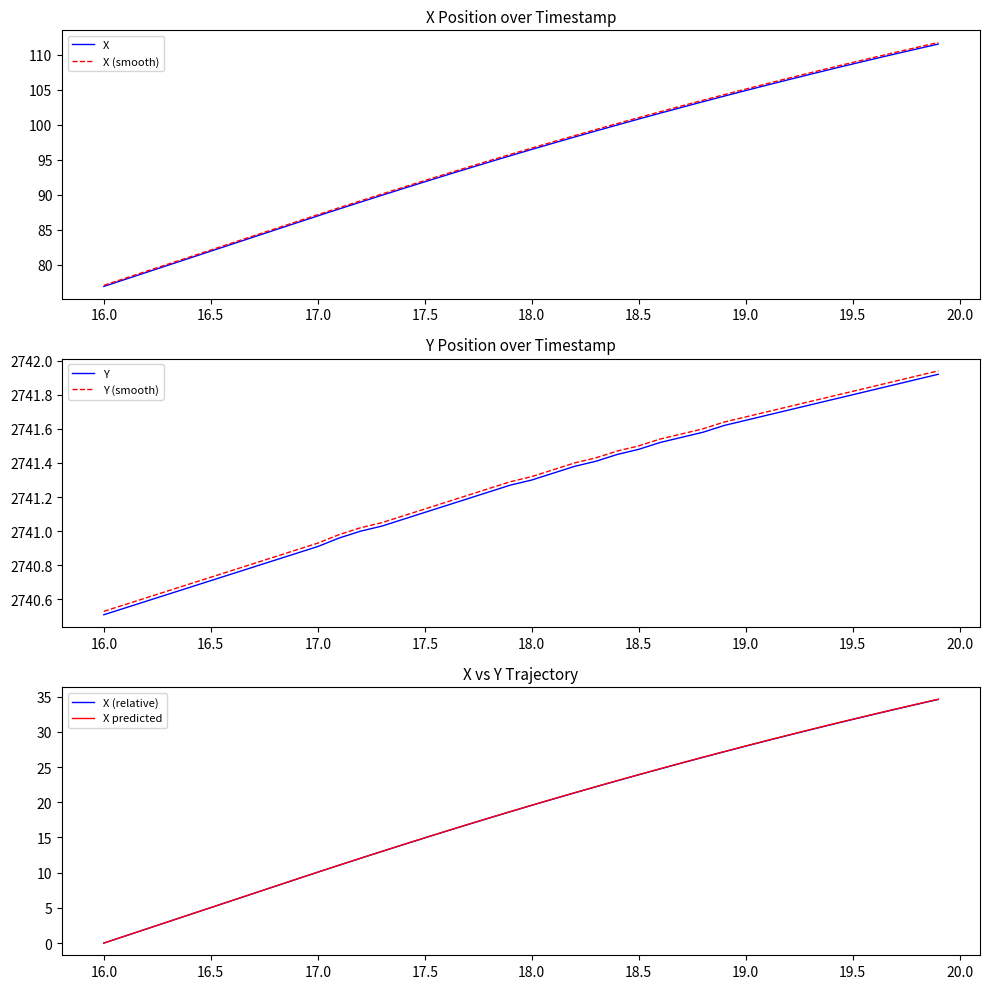

Is it true that X (smooth) equals 108.9 at 19.5?

True